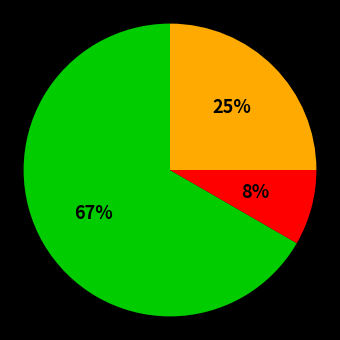

To the nearest percent, what is the average slice percentage?

33%